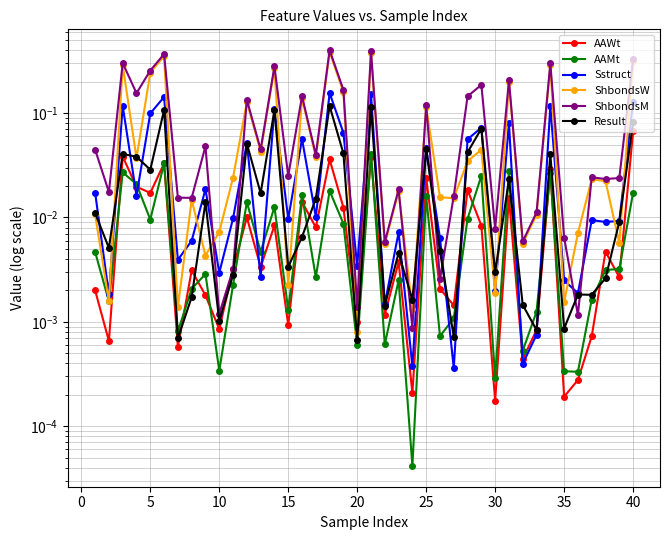

List the series in order of their peak value, lowest first.

AAMt, AAWt, Result, Sstruct, ShbondsW, ShbondsM